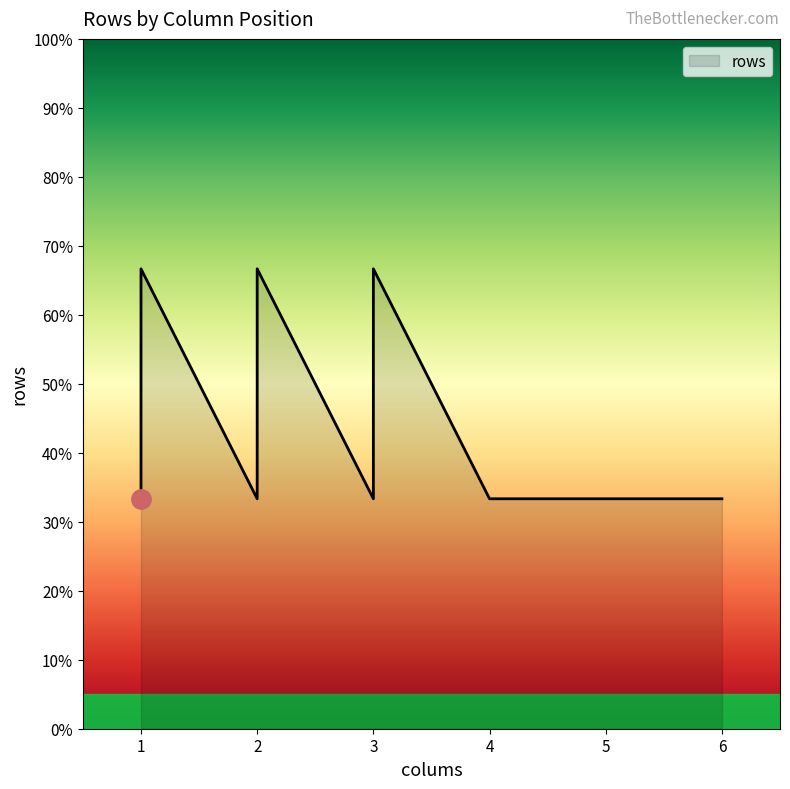

Approximately how many times larger is the value at 5 compared to 2?

1.0